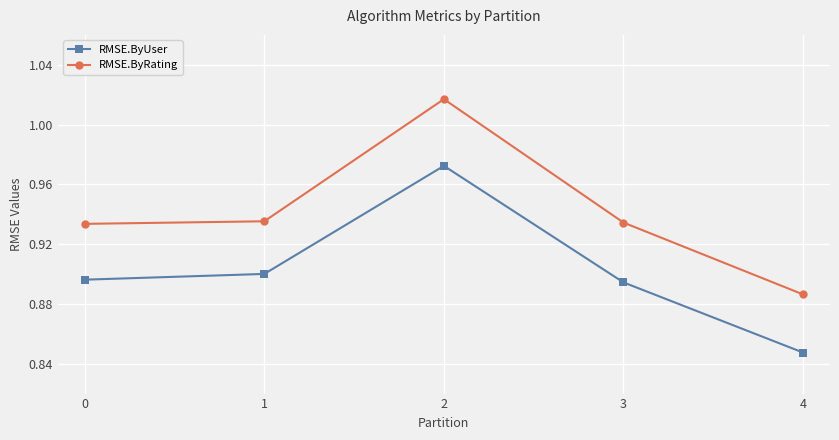

Which series has the largest range (max minus min)?

RMSE.ByRating